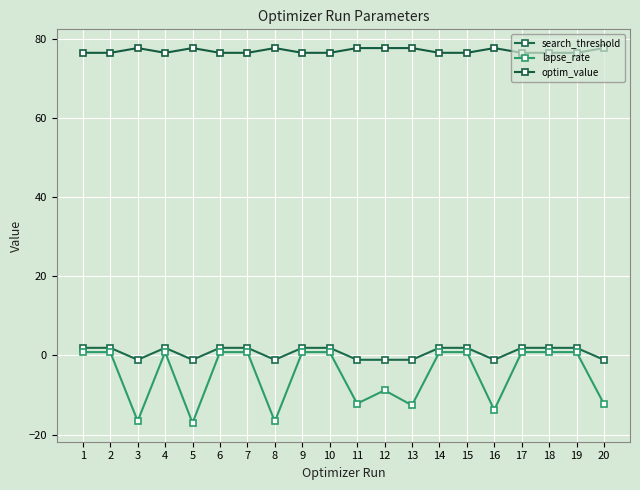

The lapse_rate series shows 0.9 at 1. True or false?

True